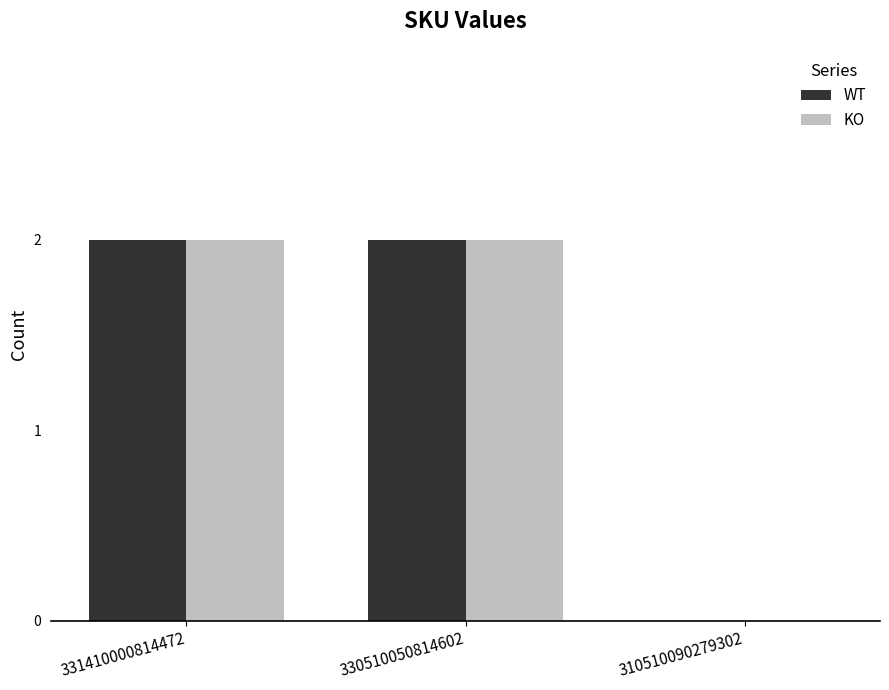

Reading left to right, what are all the values shown in this chart?

WT: 331410000814472=2	330510050814602=2	310510090279302=0
KO: 331410000814472=2	330510050814602=2	310510090279302=0